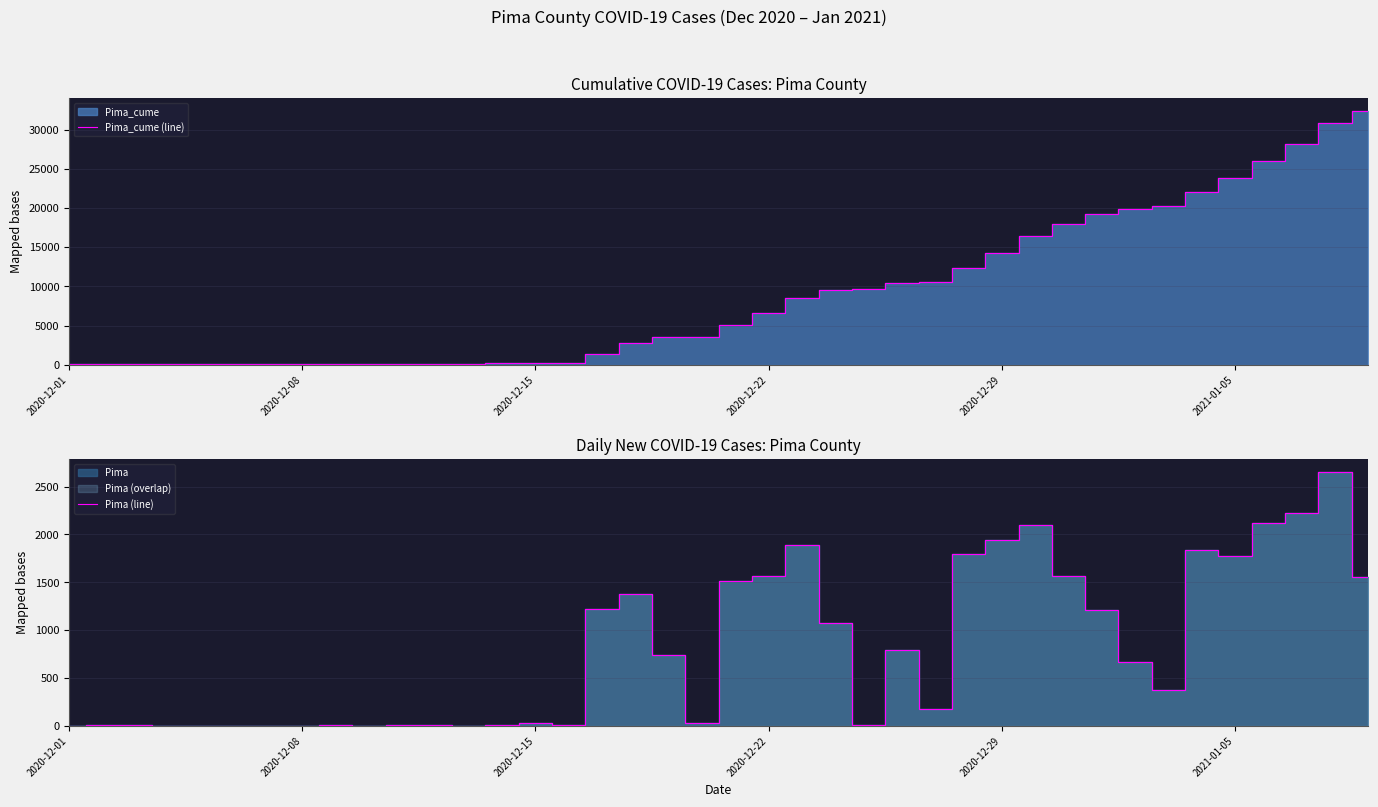

What is the sum of all Pima (line) values?

32335